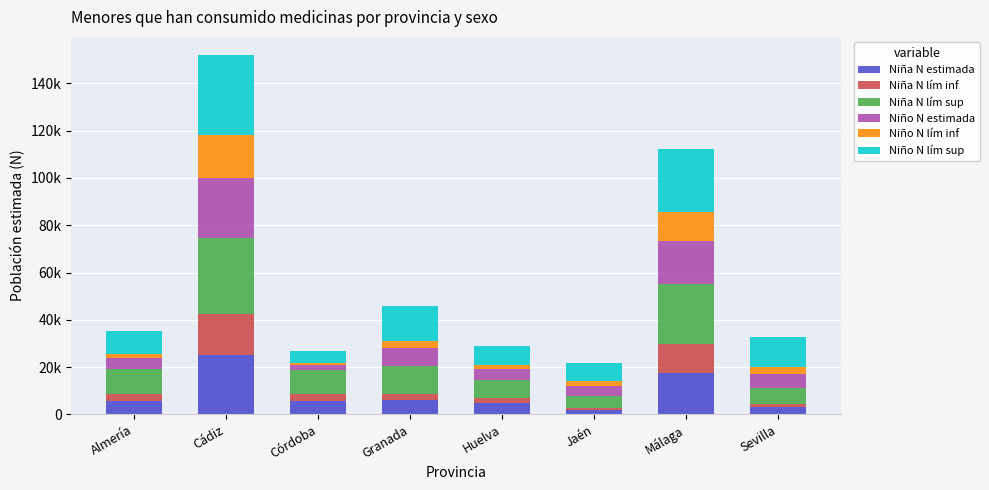

Are the bars grouped side by side (vs. stacked)?

No